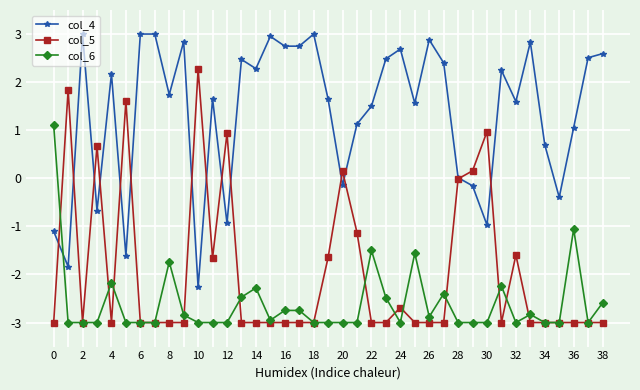

What is the maximum value for col_6?

1.1